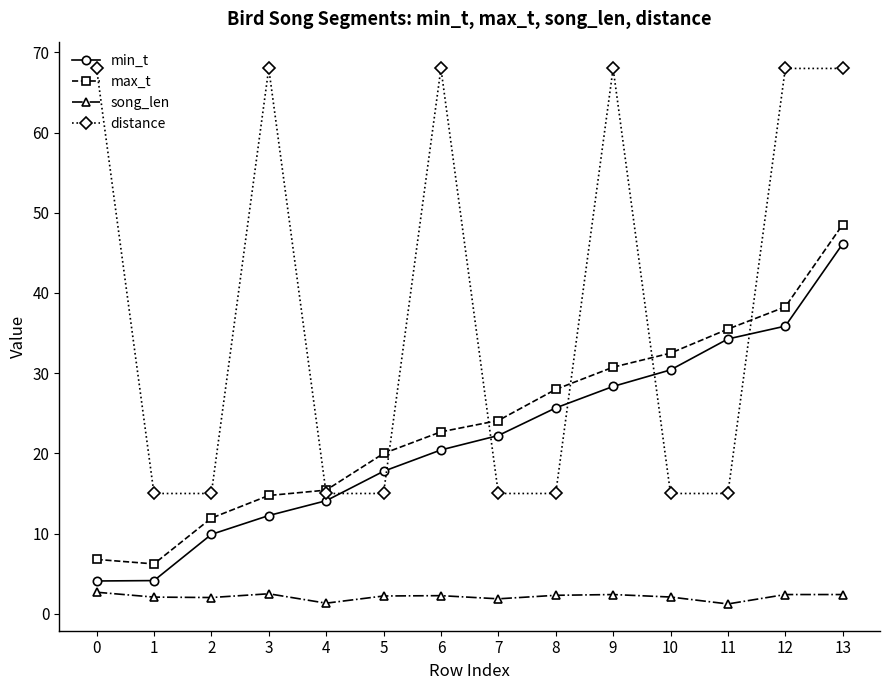

What is the spread (max minus min) of values at 1?

12.9